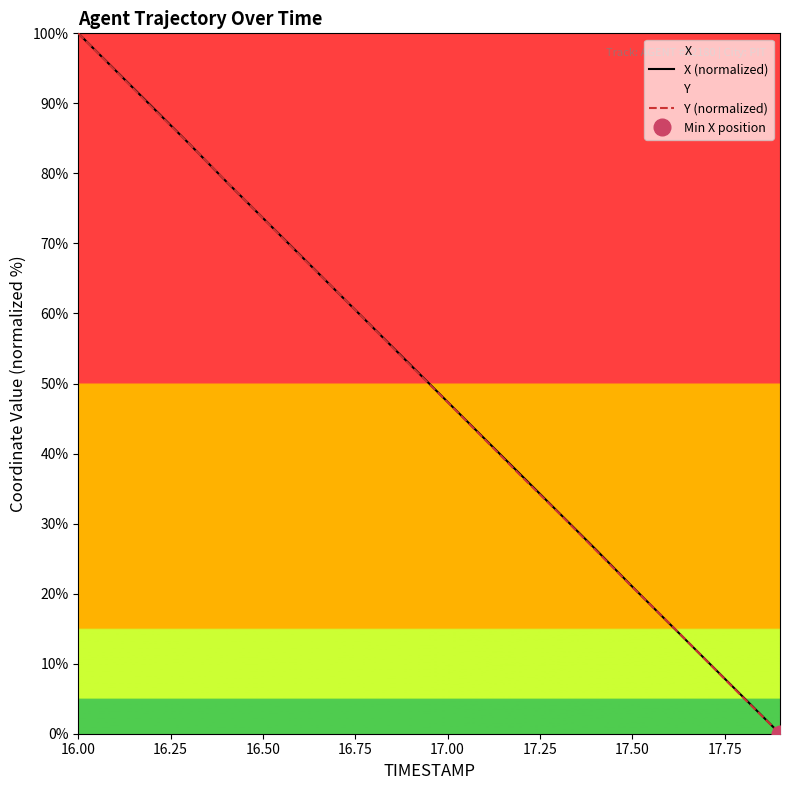

Is the value of Y (normalized) at 19 greater than the value of X (normalized) at 16.50?

No